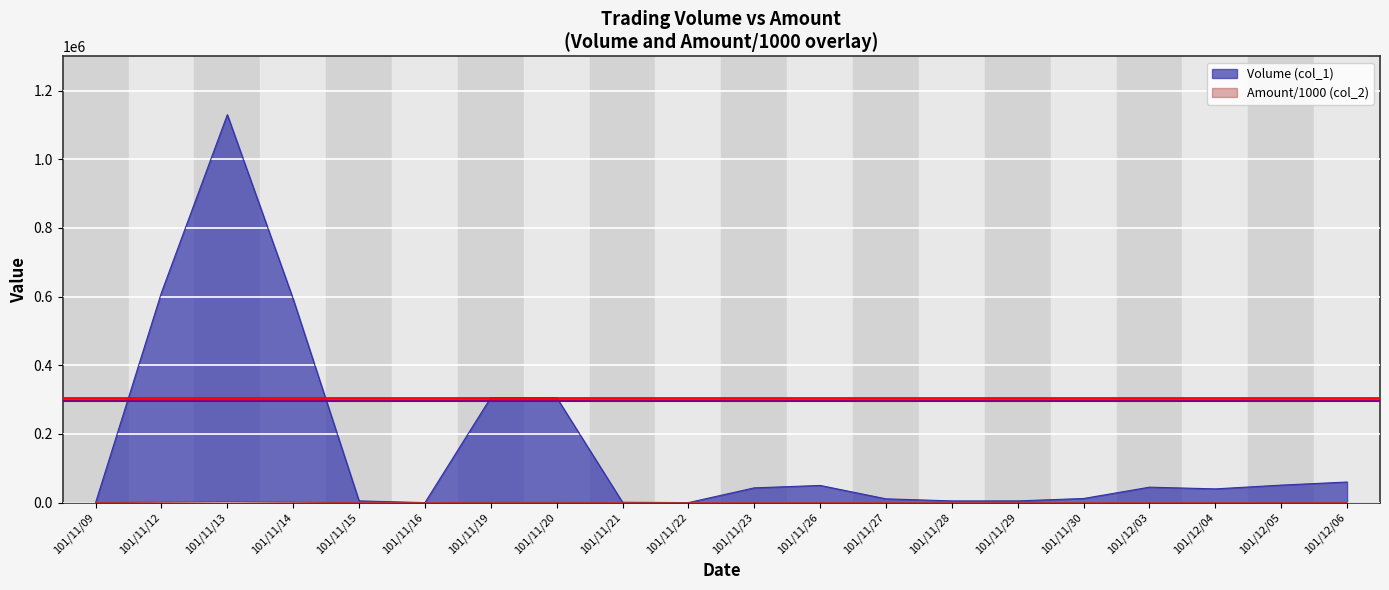

The Amount (col_2) series shows 0.0 at 101/11/22. True or false?

True